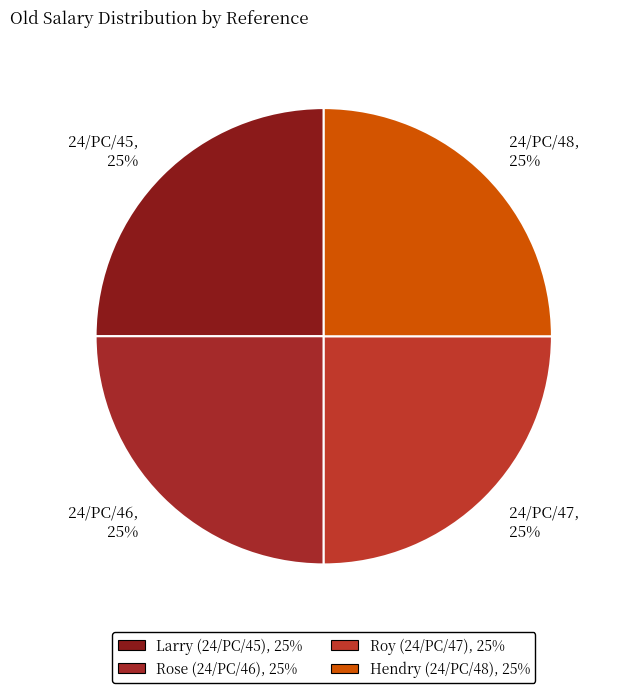

Is there a majority slice in this chart?

No